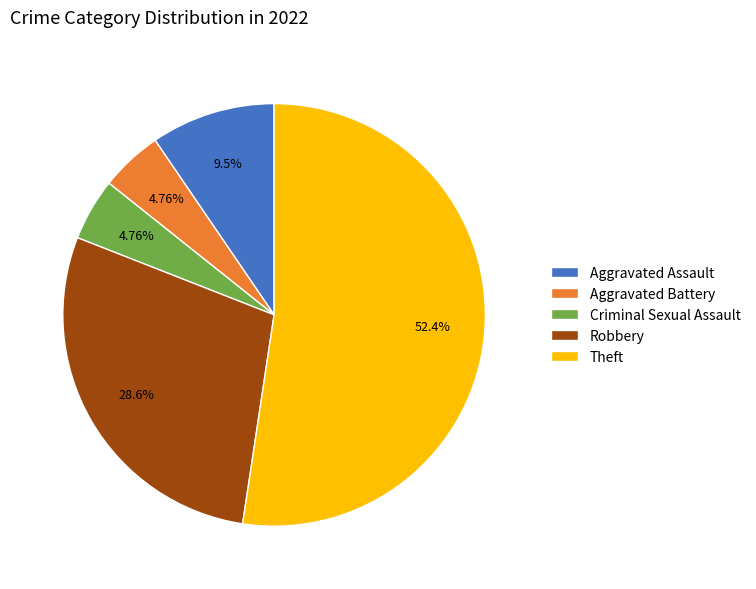

To the nearest percent, what is the difference between the largest and smallest slice percentages?

48%